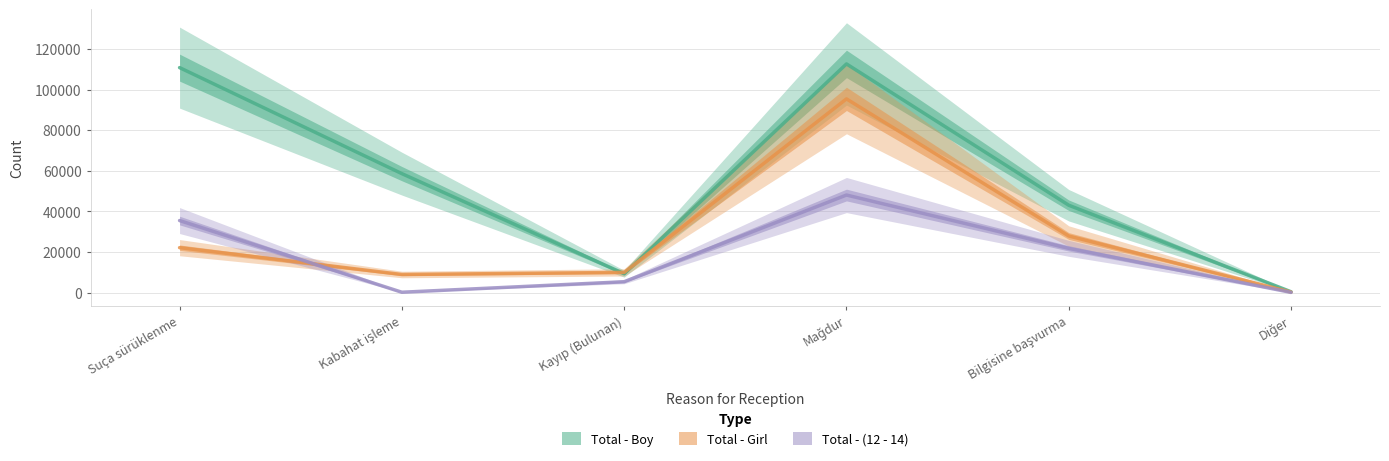

Rank the categories by Total - Boy value from lowest to highest.

Diğer, Kayıp (Bulunan), Bilgisine başvurma, Kabahat işleme, Suça sürüklenme, Mağdur